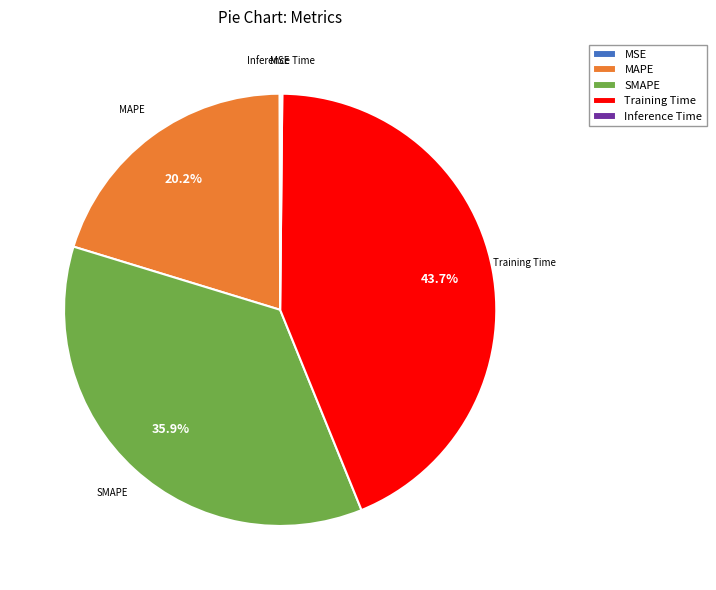

What is the largest slice in the pie chart?

Training Time